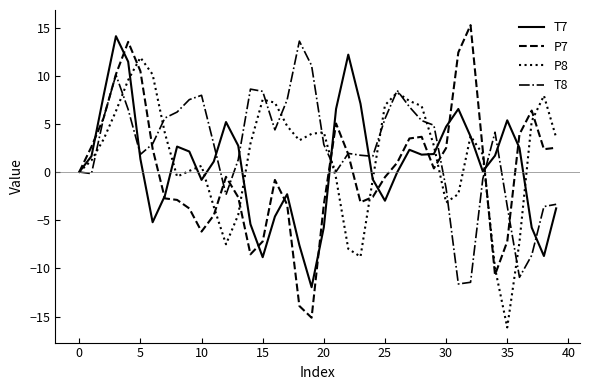

What are all the series names shown in the legend?

T7, P7, P8, T8